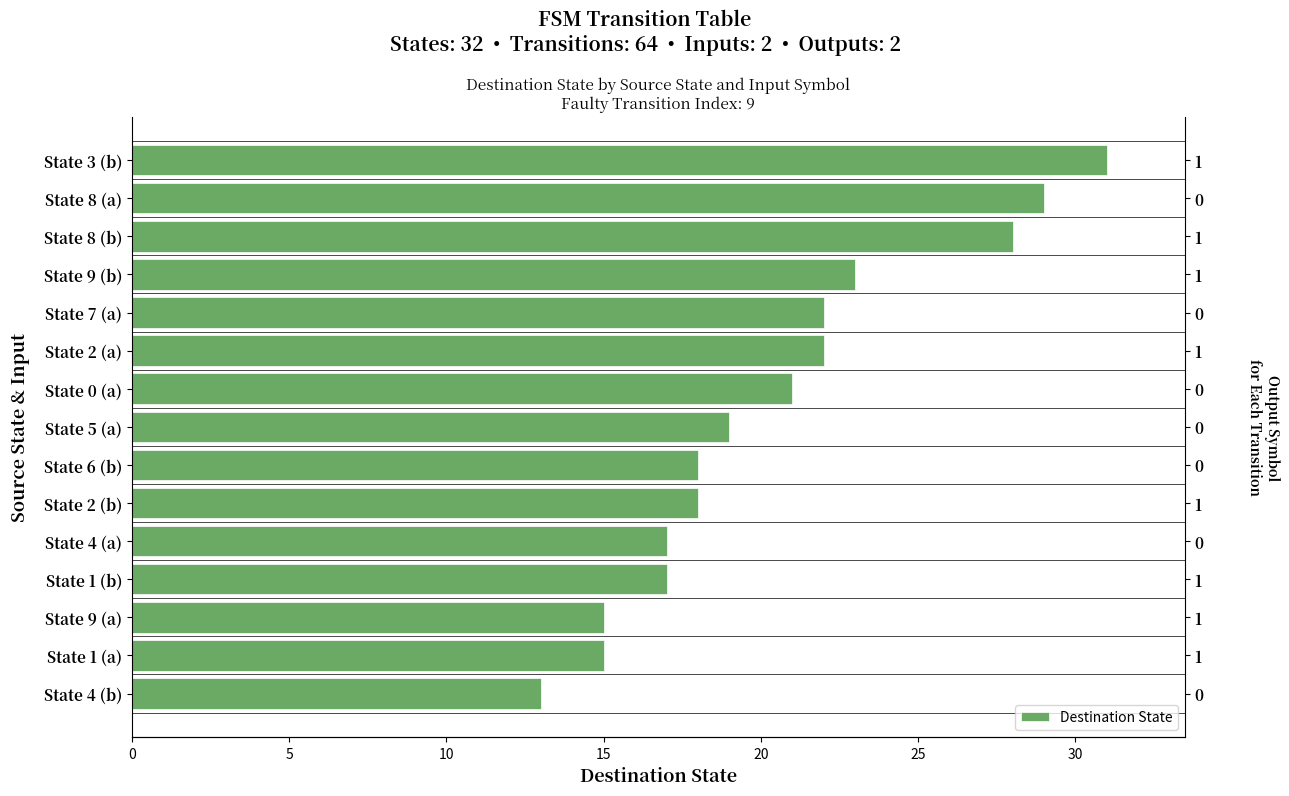

What value does the data have at State 8 (a)?

29